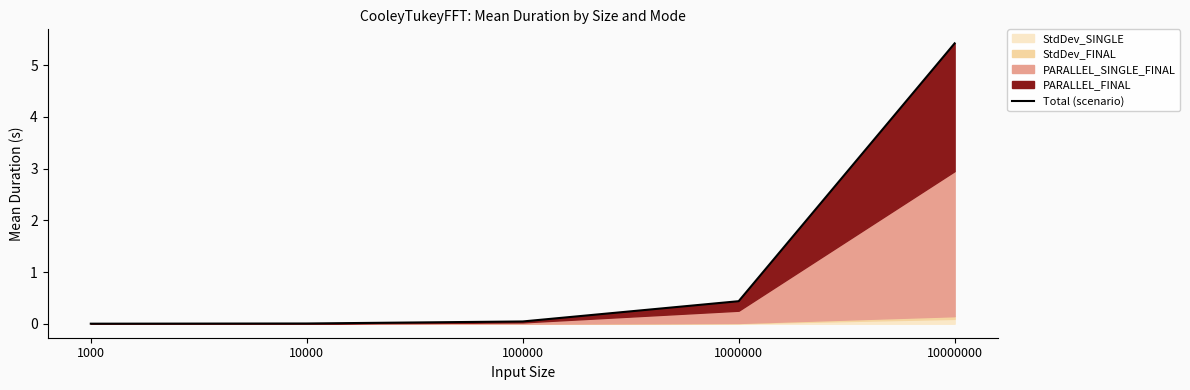

What is the maximum value shown in the chart?

5.4